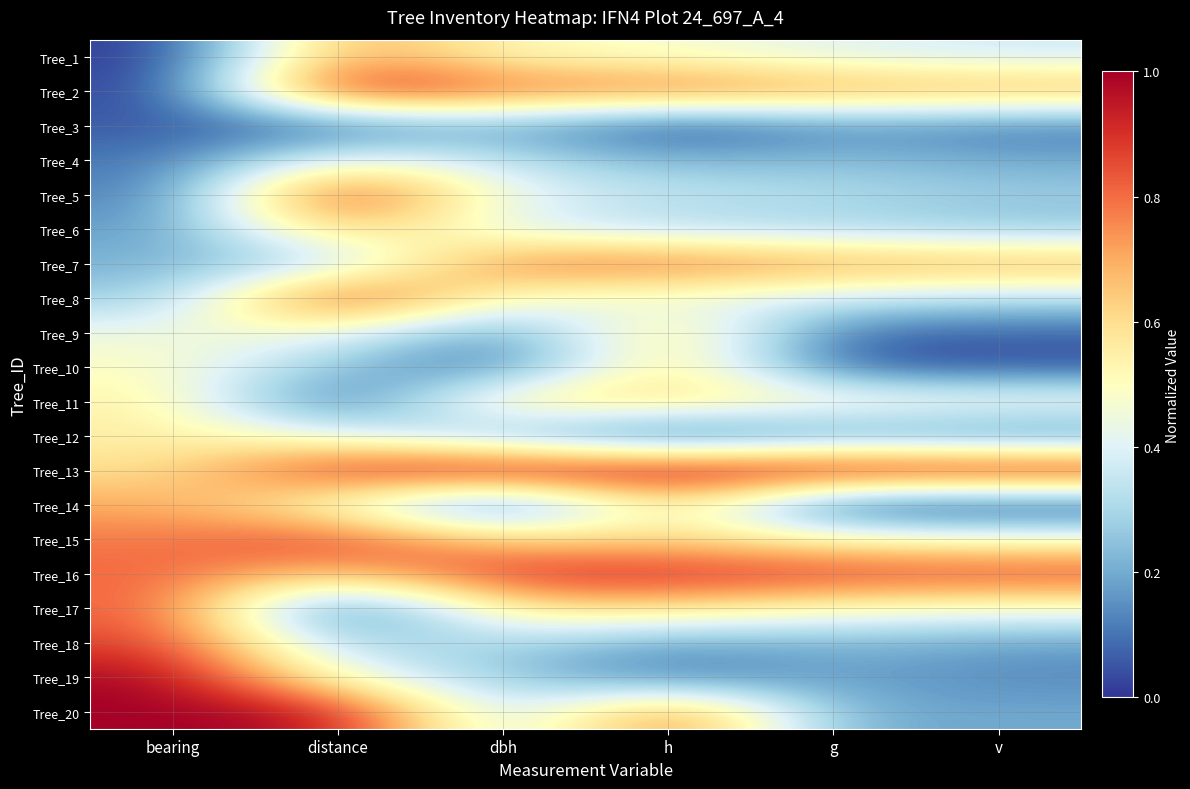

Reading right to left, what are all the values shown in this chart?

Tree_1: v=0.4	g=0.4	h=0.5	dbh=0.5	distance=0.7	bearing=0.0
Tree_2: v=0.7	g=0.7	h=0.8	dbh=0.8	distance=1.0	bearing=0.0
Tree_3: v=0.1	g=0.1	h=0.0	dbh=0.2	distance=0.1	bearing=0.1
Tree_4: v=0.2	g=0.2	h=0.2	dbh=0.3	distance=0.5	bearing=0.1
Tree_5: v=0.3	g=0.3	h=0.3	dbh=0.4	distance=1.0	bearing=0.1
Tree_6: v=0.3	g=0.3	h=0.3	dbh=0.4	distance=0.7	bearing=0.2
Tree_7: v=0.7	g=0.7	h=0.8	dbh=0.8	distance=0.3	bearing=0.2
Tree_8: v=0.3	g=0.4	h=0.4	dbh=0.5	distance=1.0	bearing=0.3
Tree_9: v=0.1	g=0.1	h=0.7	dbh=0.1	distance=0.5	bearing=0.4
Tree_10: v=0.0	g=0.0	h=0.7	dbh=0.1	distance=0.2	bearing=0.5
Tree_11: v=0.5	g=0.5	h=0.6	dbh=0.6	distance=0.0	bearing=0.5
Tree_12: v=0.1	g=0.2	h=0.0	dbh=0.2	distance=0.4	bearing=0.6
Tree_13: v=1.0	g=1.0	h=1.0	dbh=1.0	distance=0.9	bearing=0.6
Tree_14: v=0.0	g=0.0	h=0.6	dbh=0.0	distance=0.5	bearing=0.7
Tree_15: v=0.5	g=0.5	h=0.6	dbh=0.6	distance=0.9	bearing=0.8
Tree_16: v=0.9	g=0.9	h=0.9	dbh=0.9	distance=0.6	bearing=0.8
Tree_17: v=0.5	g=0.5	h=0.6	dbh=0.6	distance=0.0	bearing=0.8
Tree_18: v=0.2	g=0.2	h=0.2	dbh=0.3	distance=0.3	bearing=0.9
Tree_19: v=0.1	g=0.2	h=0.1	dbh=0.3	distance=0.5	bearing=1.0
Tree_20: v=0.2	g=0.2	h=0.9	dbh=0.3	distance=1.0	bearing=1.0